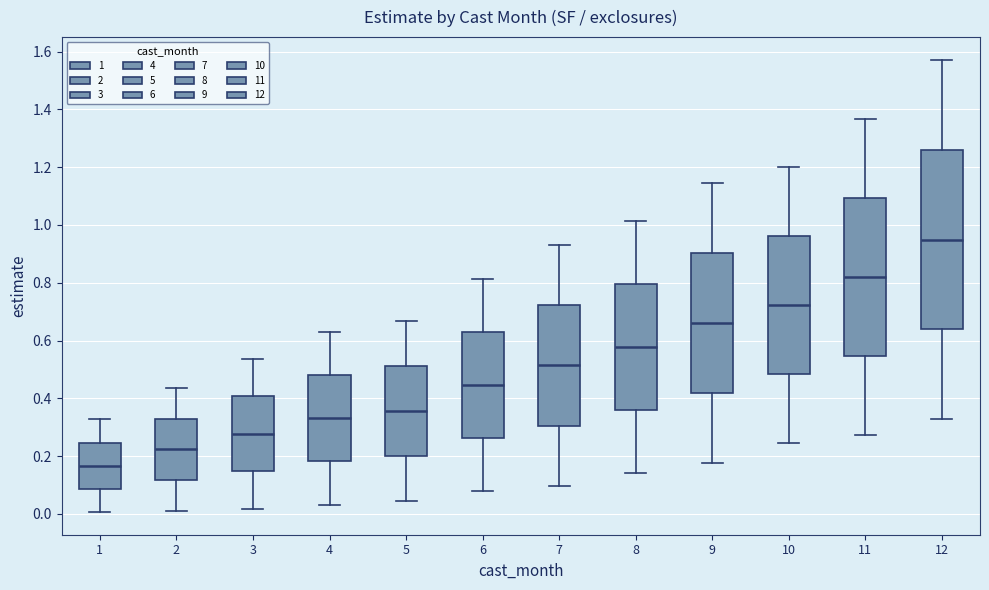

Comparing the boxes themselves (not the whiskers), which one is the tallest?

12